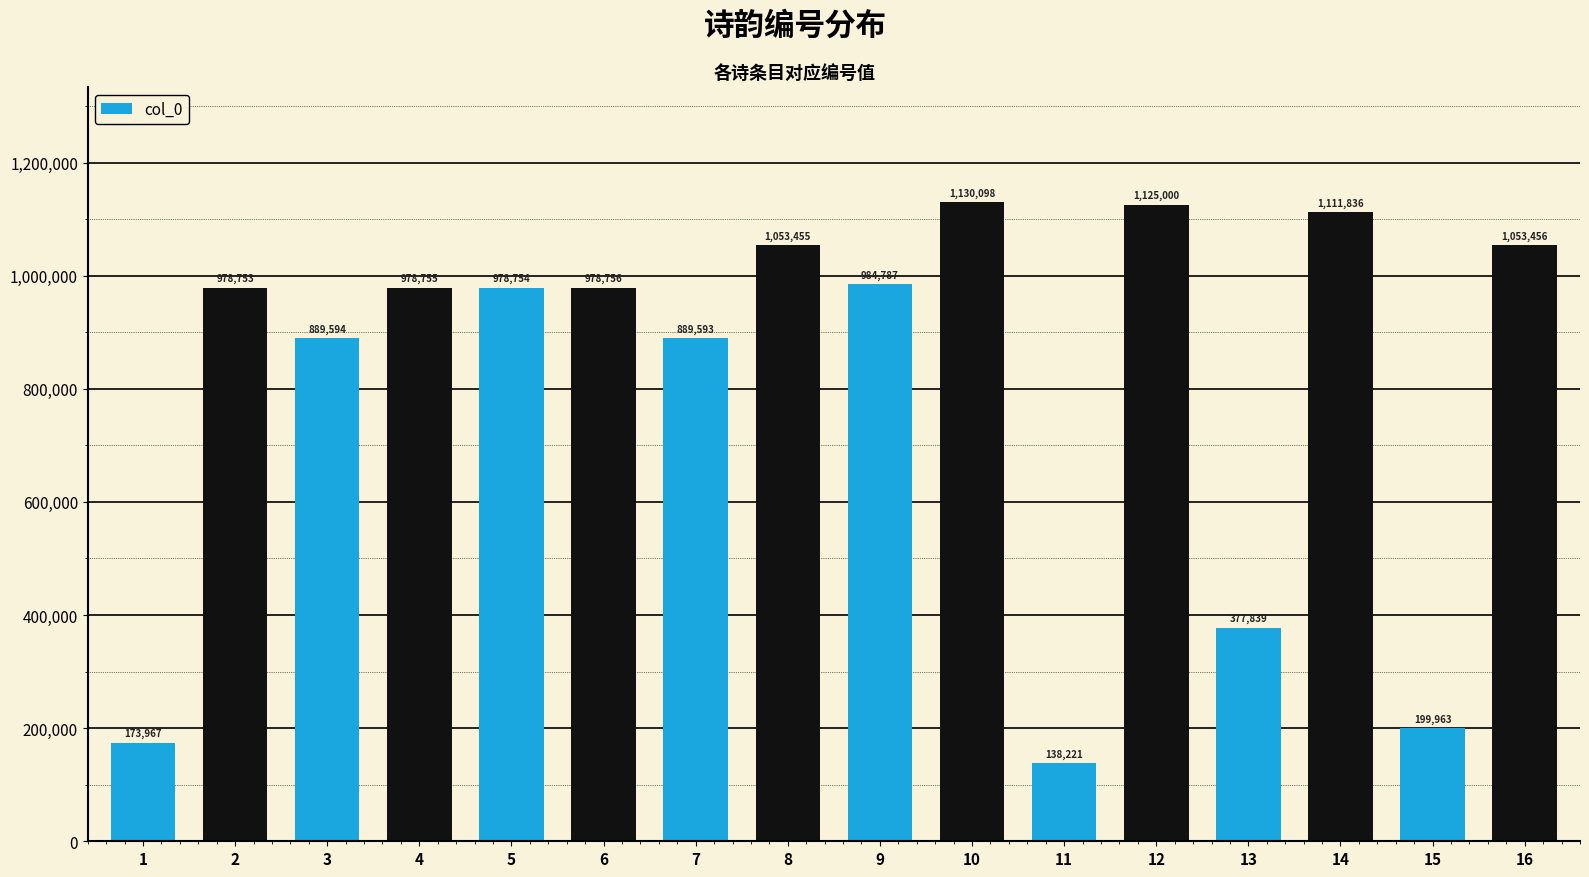

Where is the data nearest to the value 634159?

7